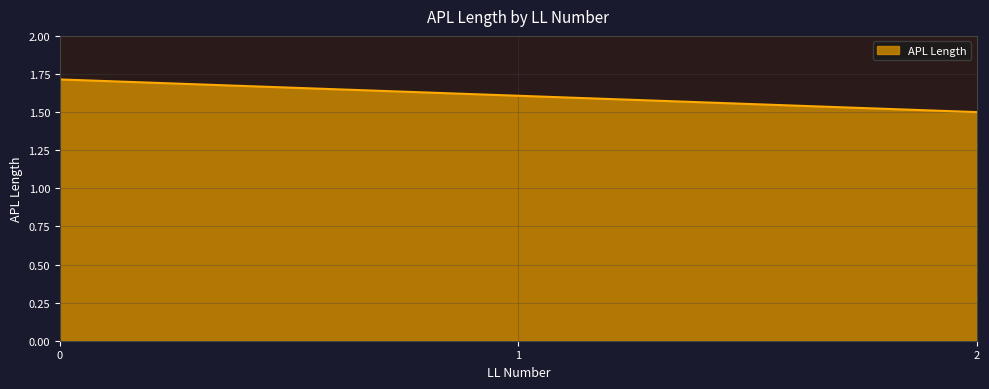

Does the chart display data point markers on the line(s)?

No